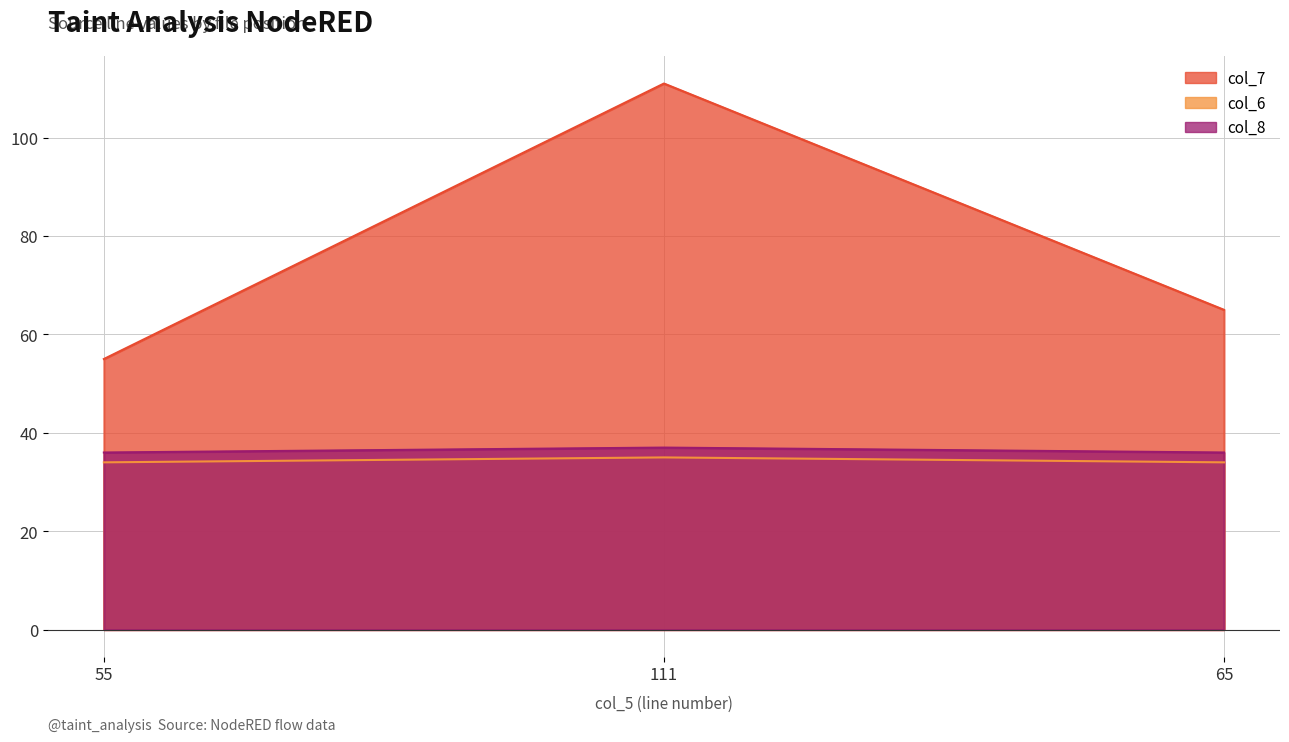

Reading right to left, transcribe all the data shown in this chart.

col_7: 65=65	111=111	55=55
col_6: 65=34	111=35	55=34
col_8: 65=36	111=37	55=36